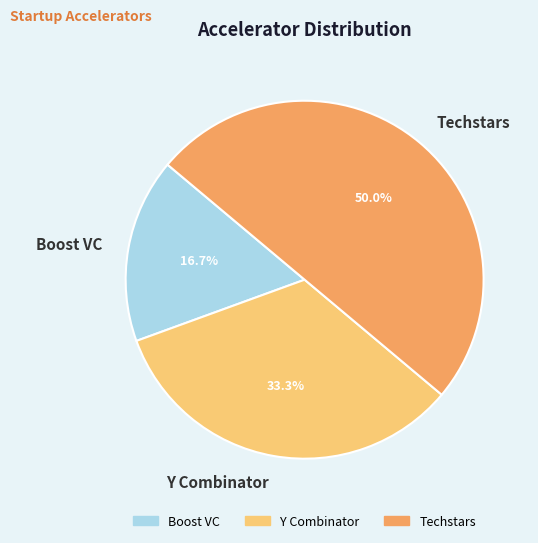

How many segments does this pie chart have?

3